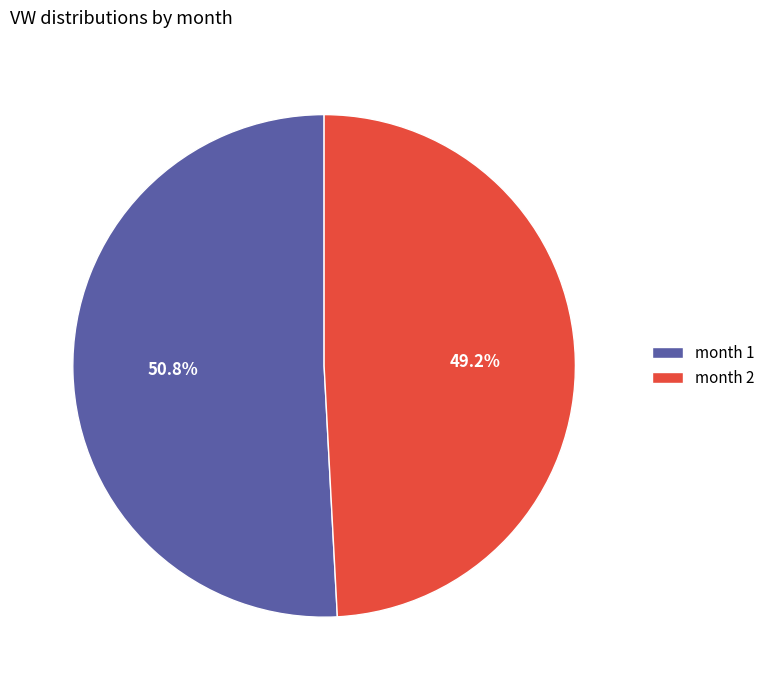

Is there any slice that represents more than half of the pie?

Yes